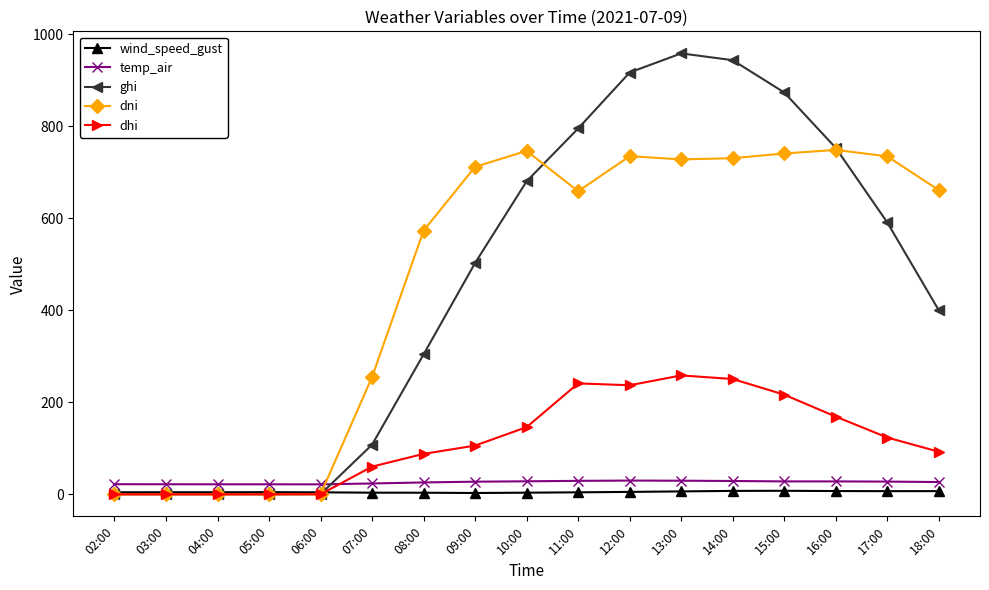

What is the label of the 3rd point from the left?

04:00